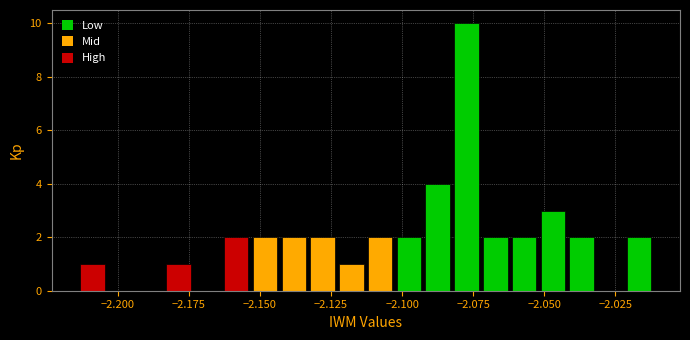

Around what value on the x-axis is the tallest bar? Give the approximate position of its centre, as read against the axis.

-2.075